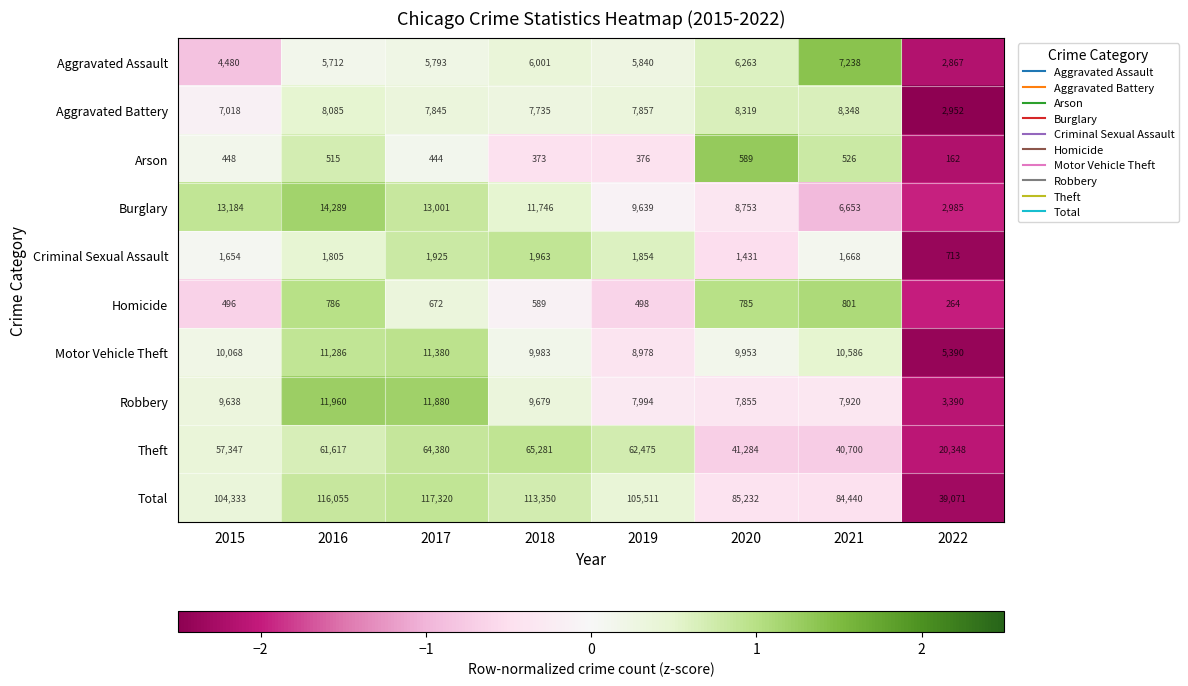

How many categories are shown in the chart?

8